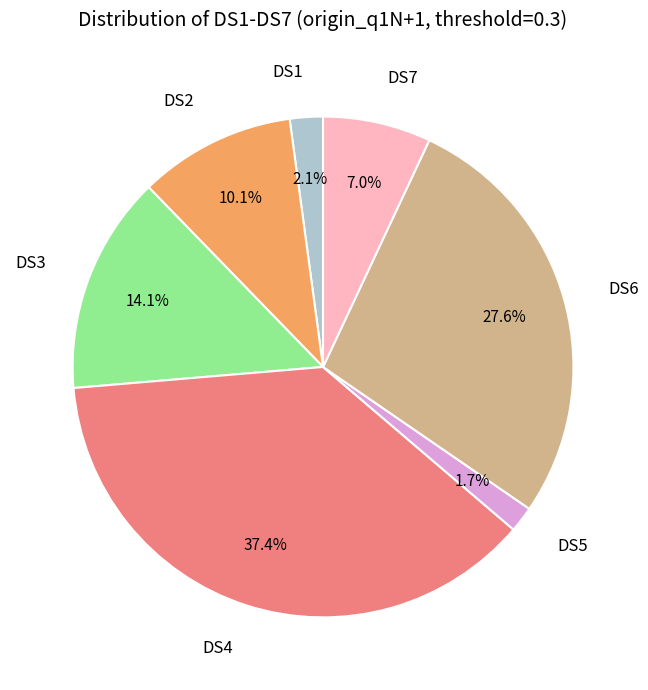

Is there a majority slice in this chart?

No